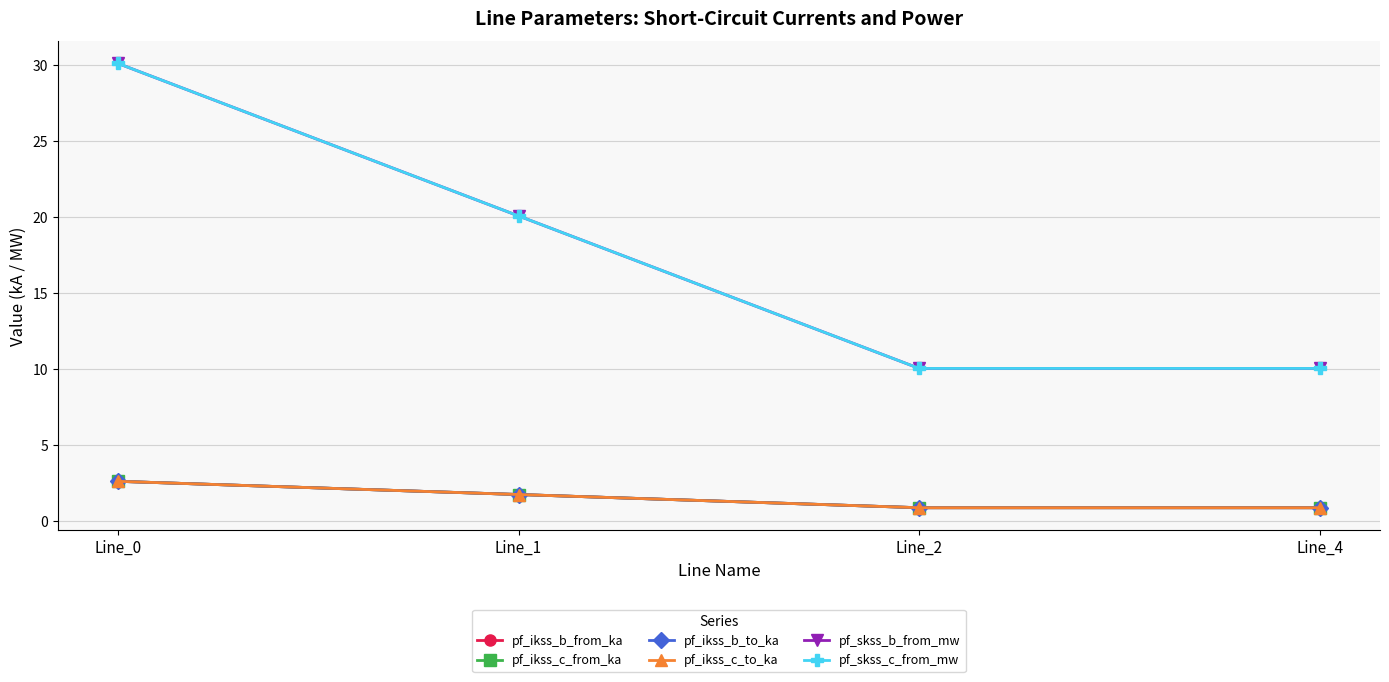

Reading right to left, extract all data points from this chart.

pf_ikss_b_from_ka: Line_4=0.9	Line_2=0.9	Line_1=1.7	Line_0=2.6
pf_ikss_c_from_ka: Line_4=0.9	Line_2=0.9	Line_1=1.7	Line_0=2.6
pf_ikss_b_to_ka: Line_4=0.9	Line_2=0.9	Line_1=1.7	Line_0=2.6
pf_ikss_c_to_ka: Line_4=0.9	Line_2=0.9	Line_1=1.7	Line_0=2.6
pf_skss_b_from_mw: Line_4=10.0	Line_2=10.0	Line_1=20.1	Line_0=30.1
pf_skss_c_from_mw: Line_4=10.0	Line_2=10.0	Line_1=20.1	Line_0=30.1